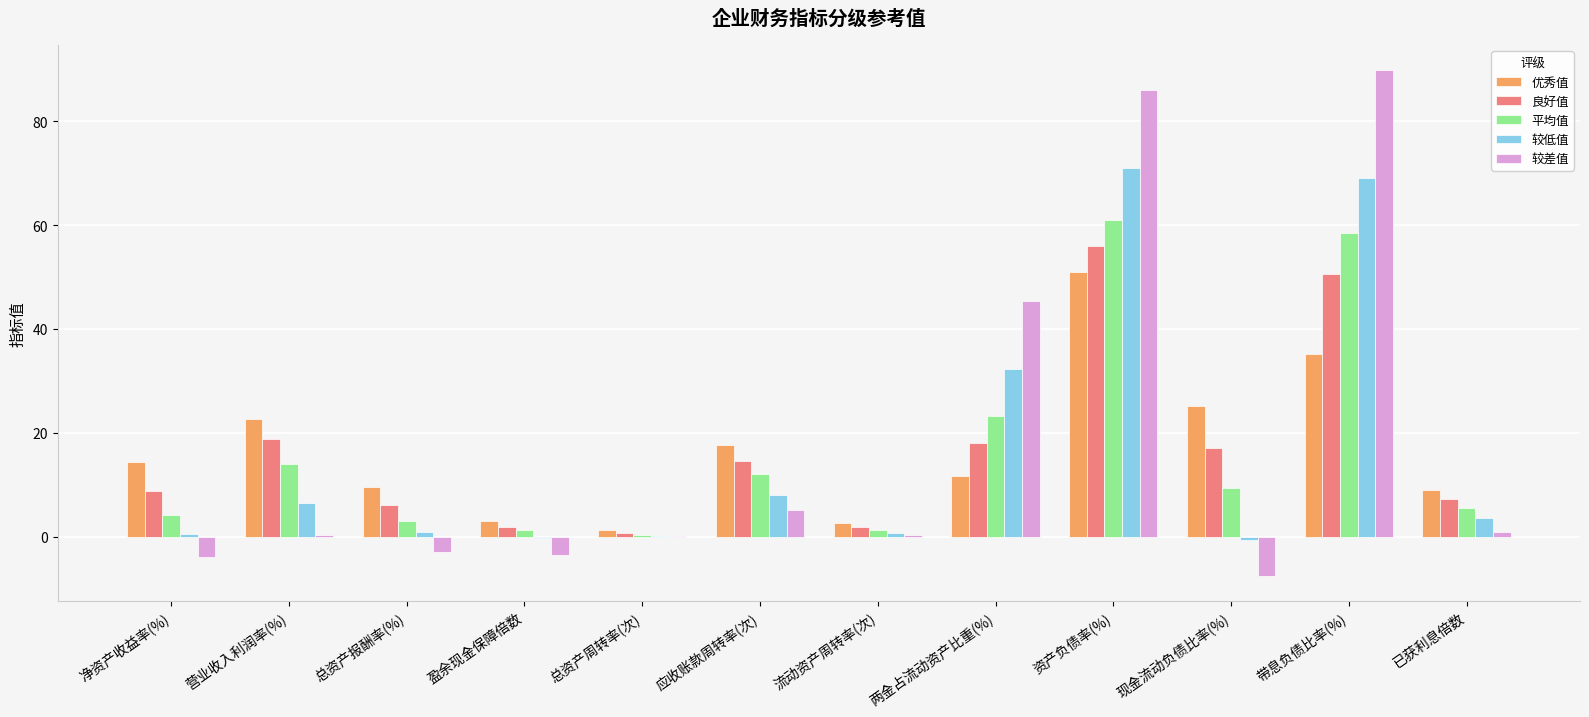

True or false: 良好值 has a value of 18.1 at 两金占流动资产比重(%).

True